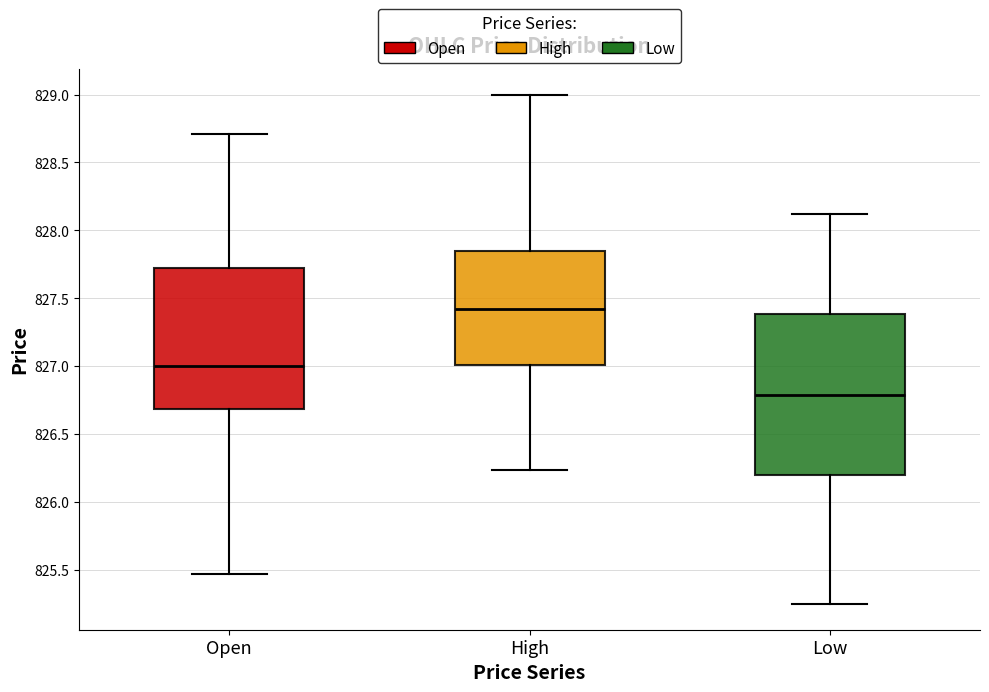

Where does the lower whisker of the box for Open end on the y-axis? The values are not printed on the chart, so give them approximately, as read against the axis.

825.45